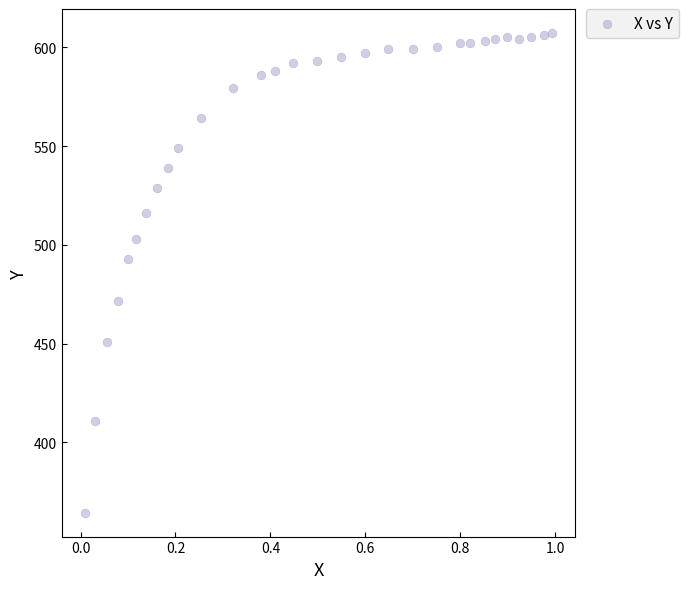

What is the range of X values (max minus min)?

1.0